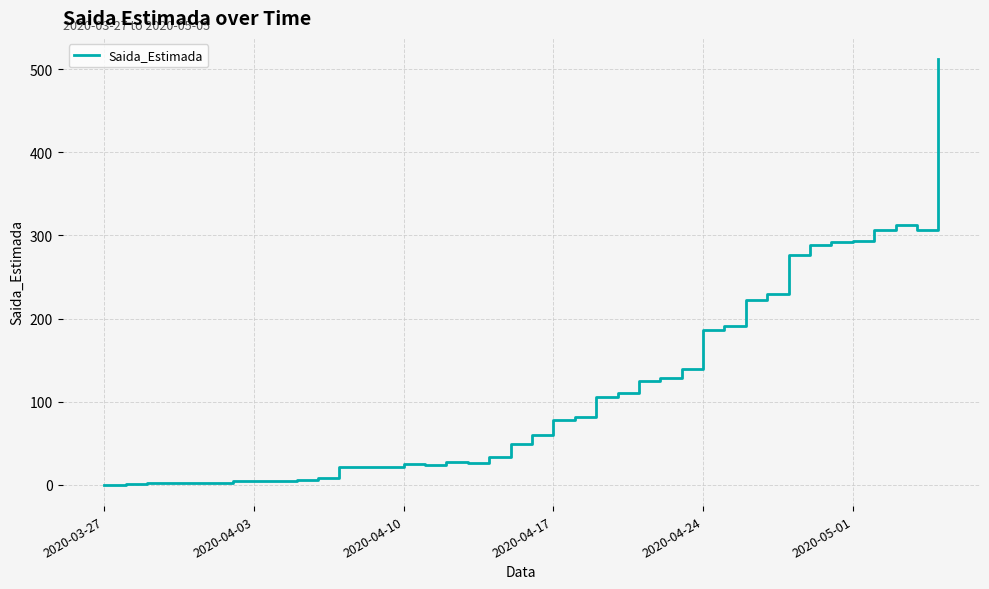

Does the chart display data point markers on the line(s)?

No